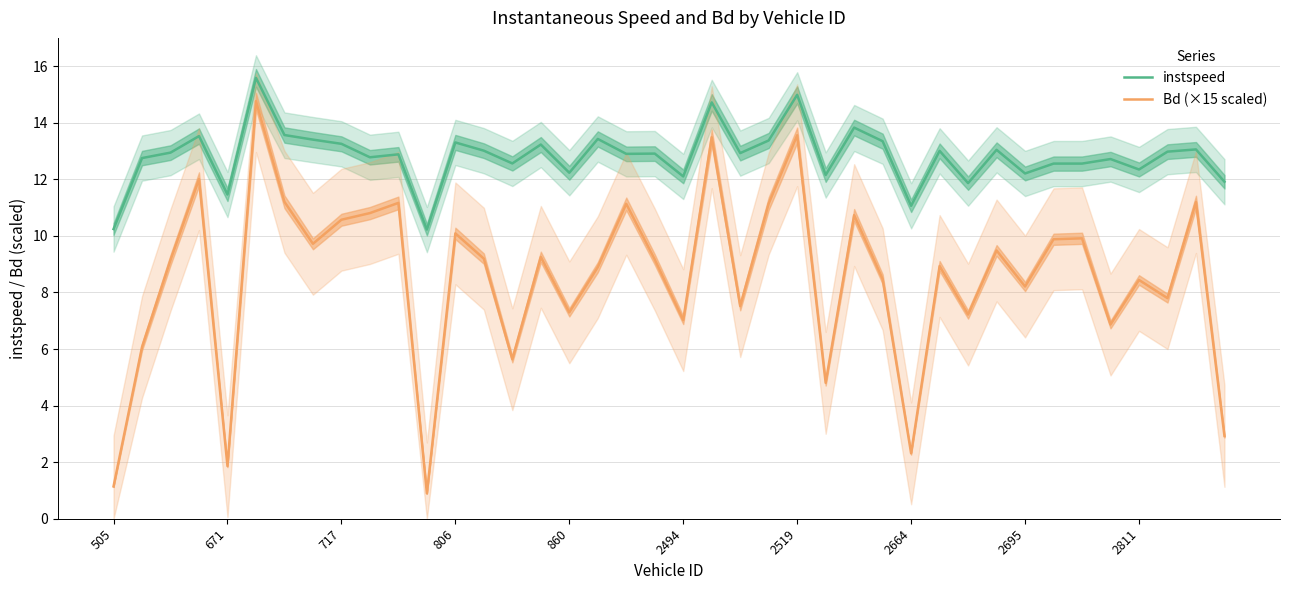

Is it true that instspeed equals 3.4 at 38?

False